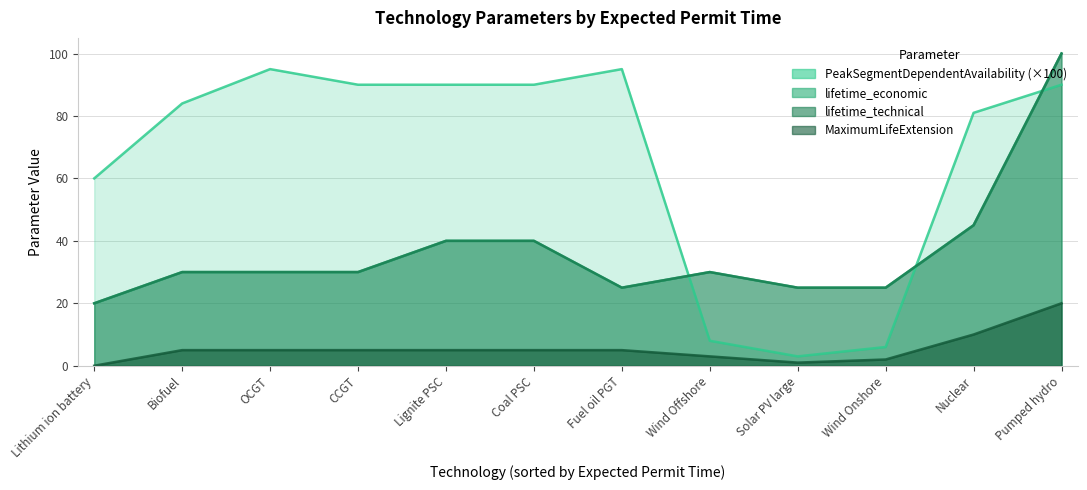

How many categories are shown in the chart?

12